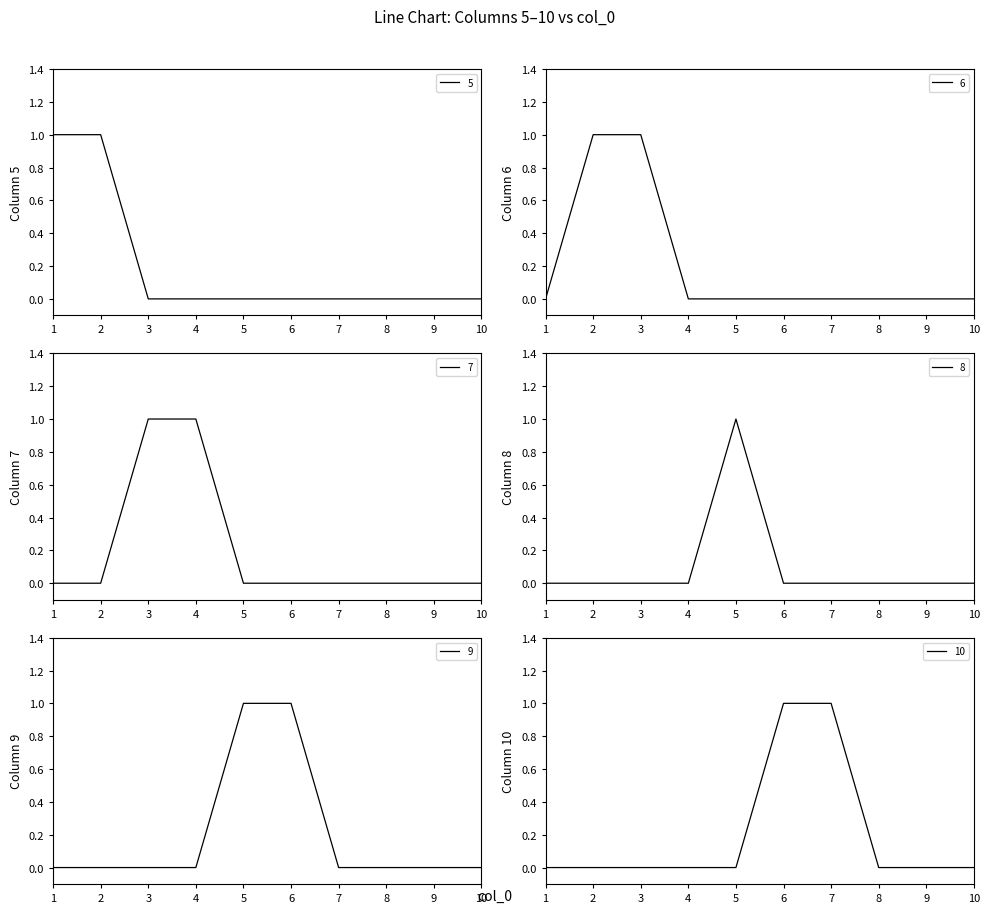

How many interior local peaks does the 8 series have?

1